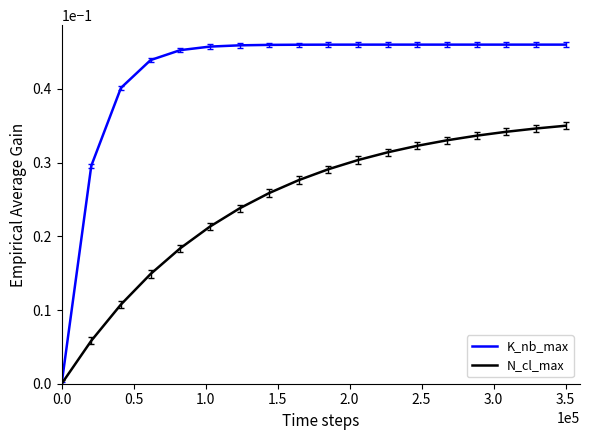

List the series in order of their peak value, lowest first.

N_cl_max, K_nb_max